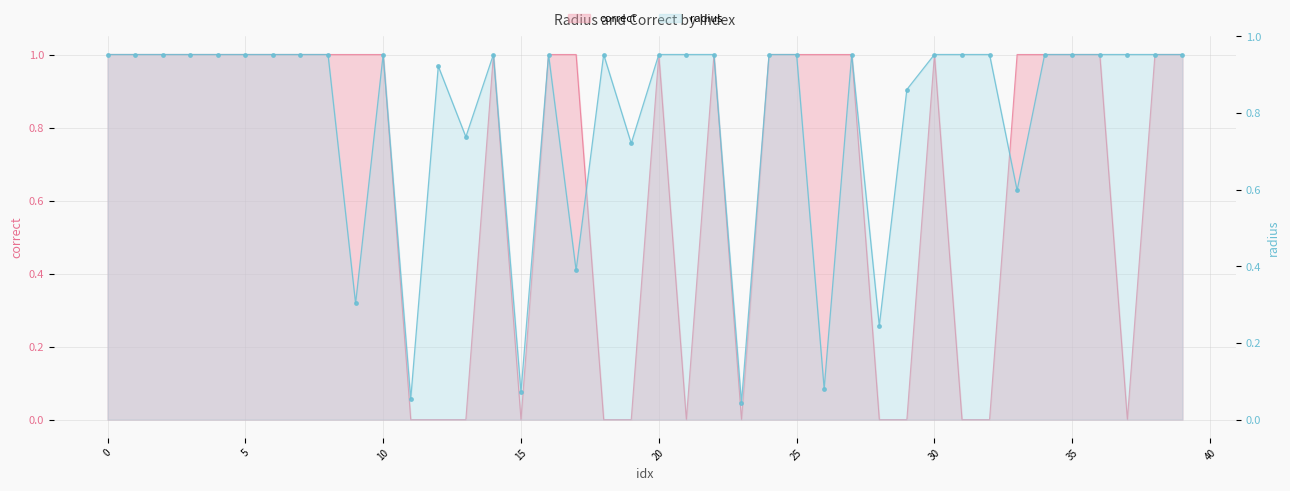

Reading right to left, transcribe all the data shown in this chart.

radius: 1.0	1.0	1.0	1.0	1.0	1.0	0.6	1.0	1.0	1.0	0.9	0.2	1.0	0.1	1.0	1.0	0.0	1.0	1.0	1.0	0.7	1.0	0.4	1.0	0.1	1.0	0.7	0.9	0.1	1.0	0.3	1.0	1.0	1.0	1.0	1.0	1.0	1.0	1.0	1.0
correct: 1.0	1.0	0.0	1.0	1.0	1.0	1.0	0.0	0.0	1.0	0.0	0.0	1.0	1.0	1.0	1.0	0.0	1.0	0.0	1.0	0.0	0.0	1.0	1.0	0.0	1.0	0.0	0.0	0.0	1.0	1.0	1.0	1.0	1.0	1.0	1.0	1.0	1.0	1.0	1.0